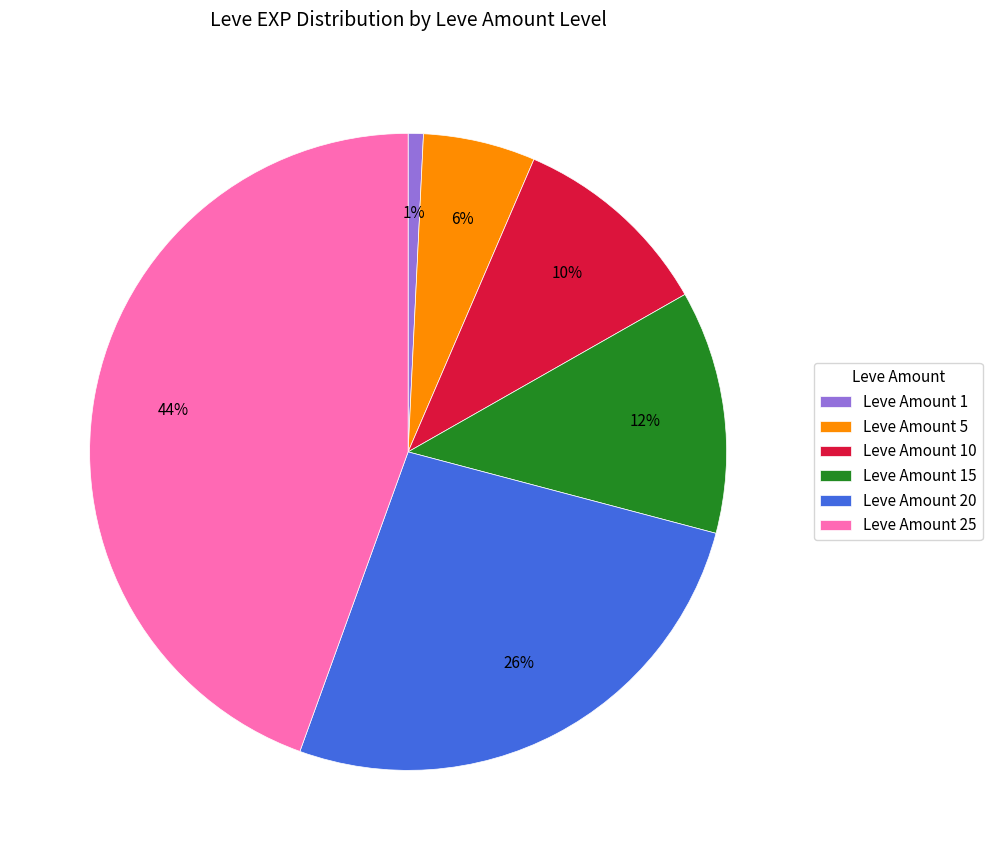

Is it true that Leve Amount 25 is 32% of the pie?

False